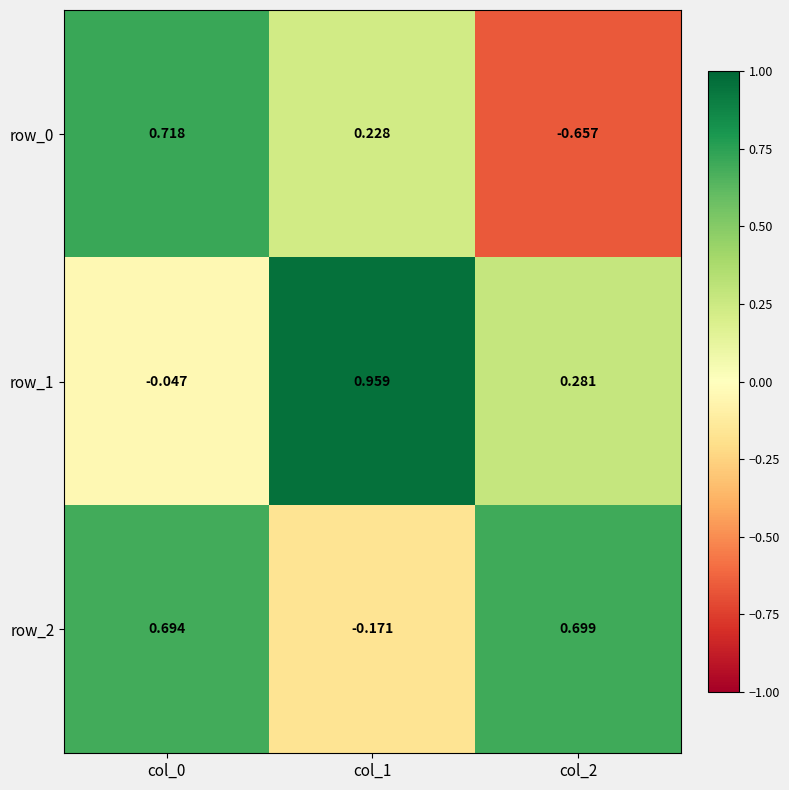

What is the average value of the row_0 series?

0.1